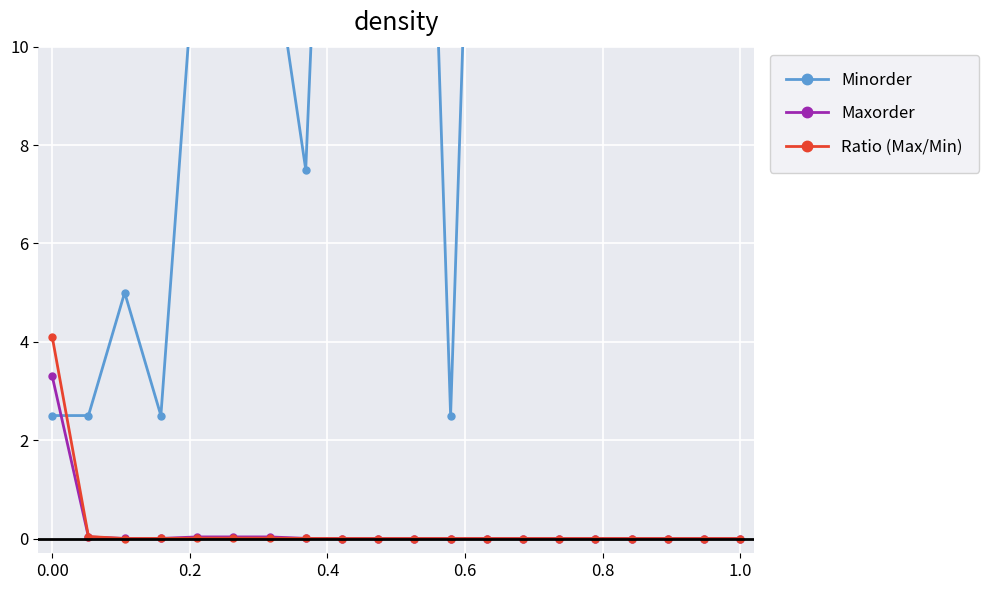

At how many categories does at least one series exceed 20?

10